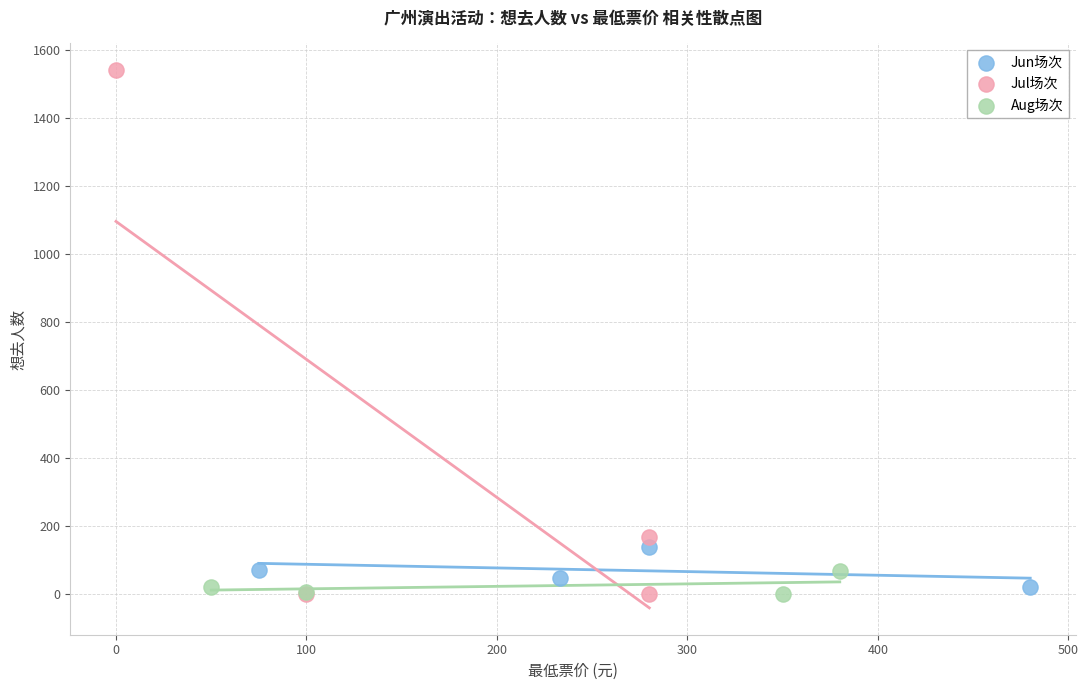

Which series has the widest spread of Y values?

Jul场次